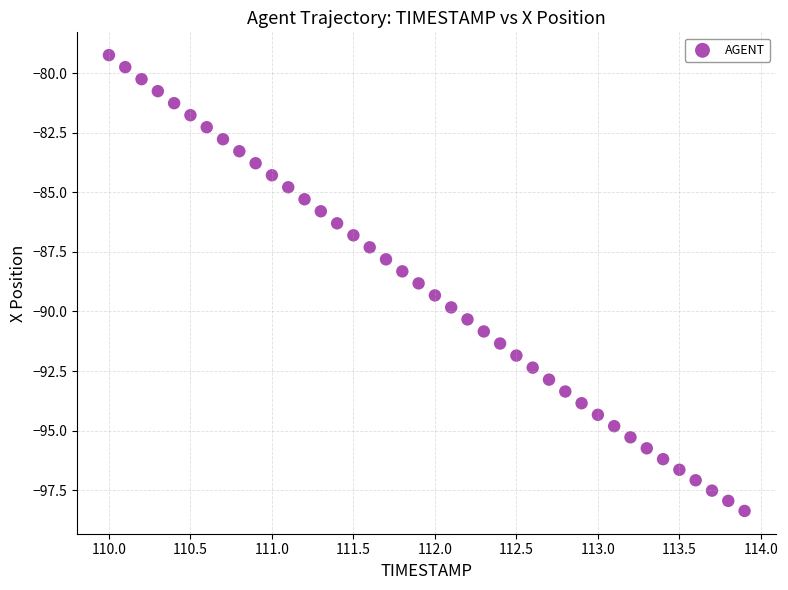

What is the range of X values (max minus min)?

3.9